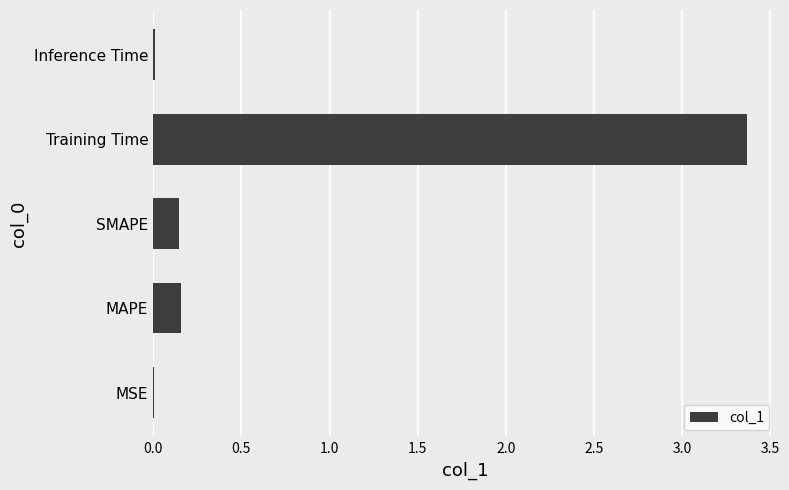

Which category has the highest value across all series?

Training Time